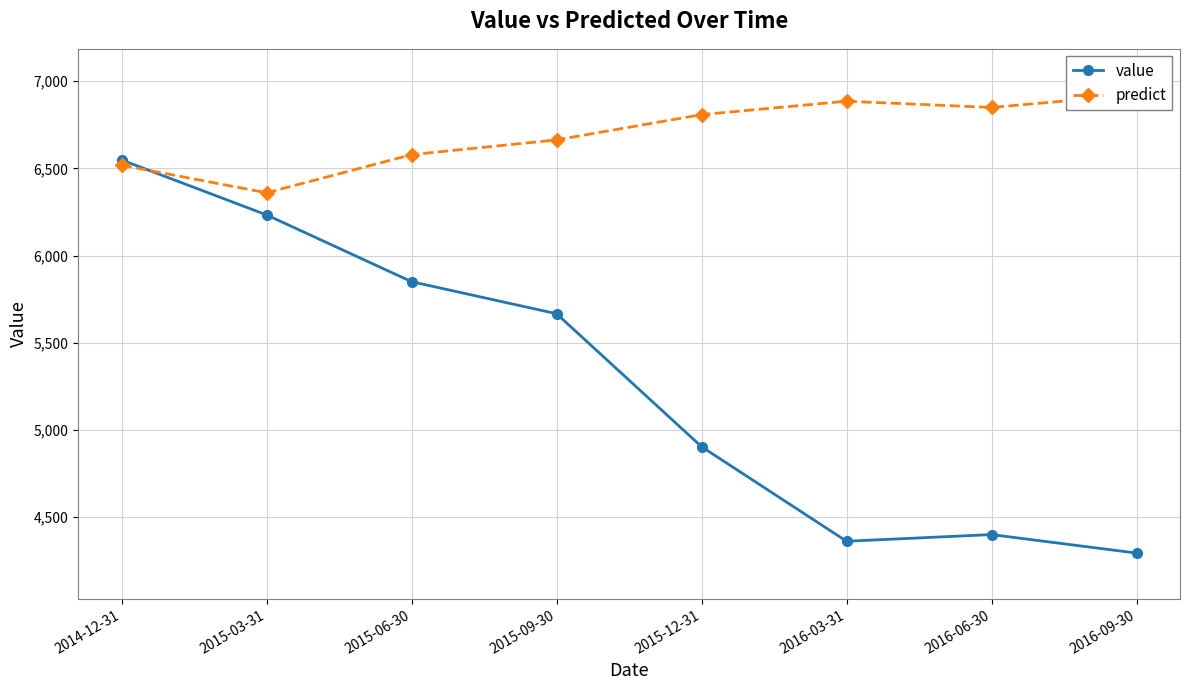

Reading left to right, list all the values displayed in this chart.

value: 6548.4	6233.2	5850.4	5666.6	4903.9	4361.8	4400.0	4294.0
predict: 6518.5	6360.1	6578.9	6663.6	6808.5	6885.3	6849.5	6922.9